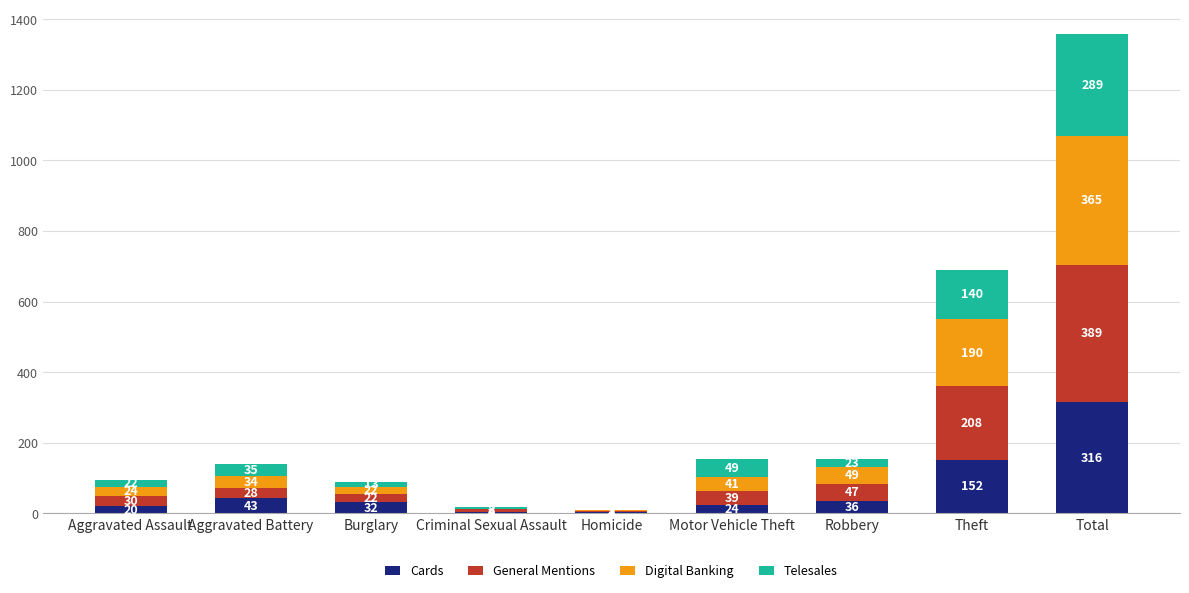

Is it true that Cards equals 3 at Homicide?

True